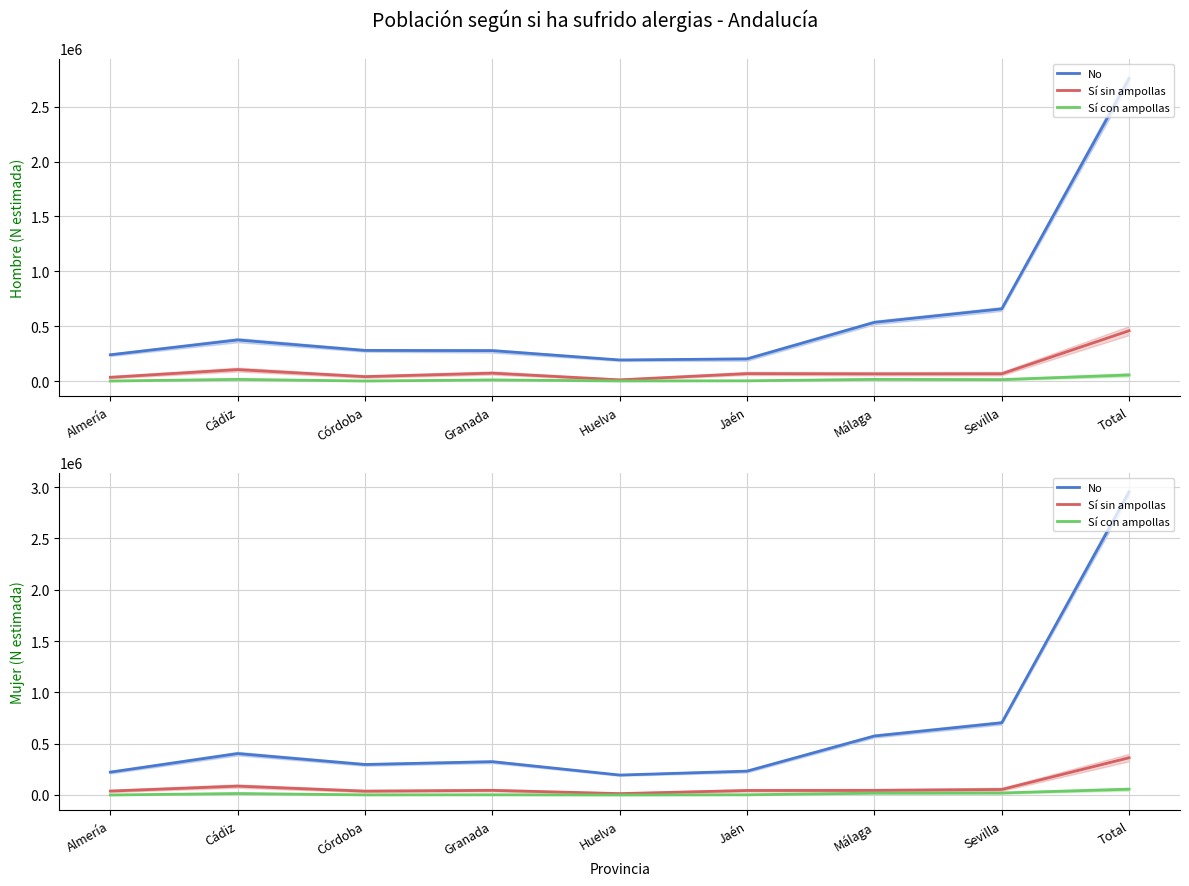

At how many categories does at least one series exceed 398359?

4